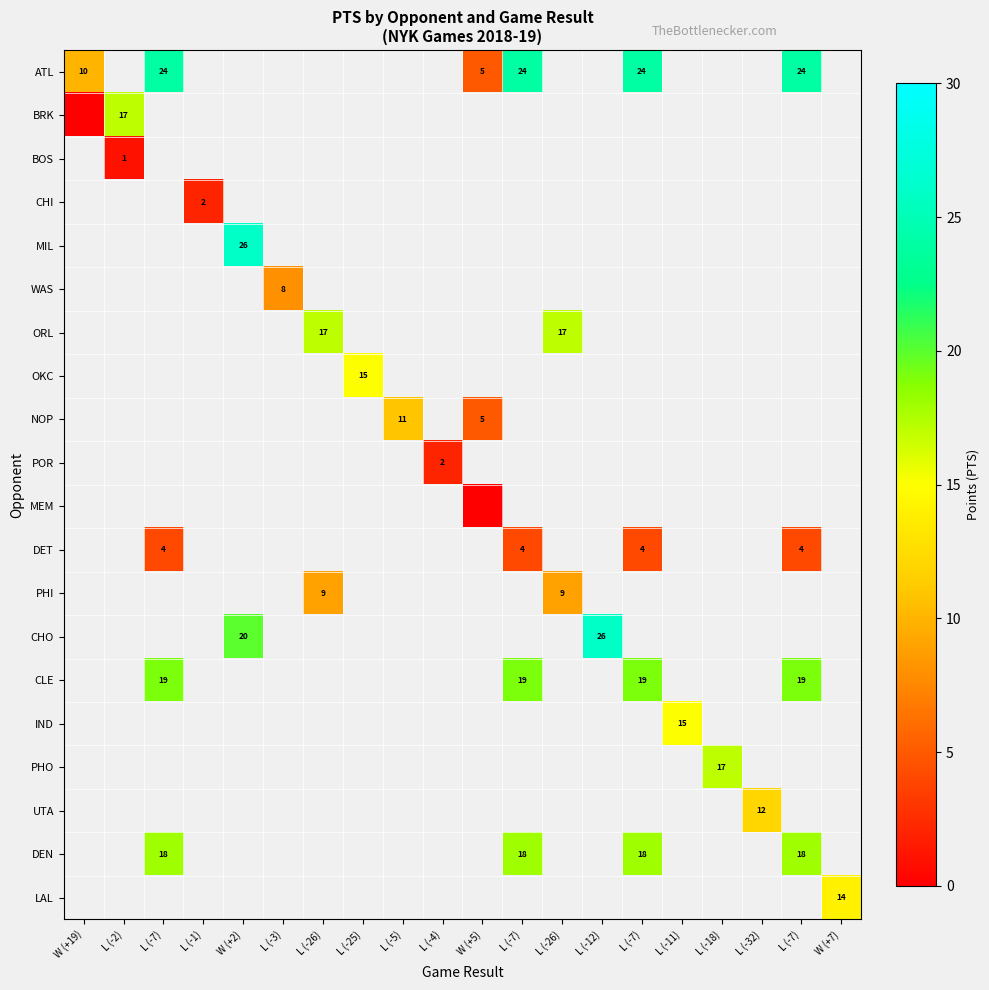

How many values in DET are above zero?

4